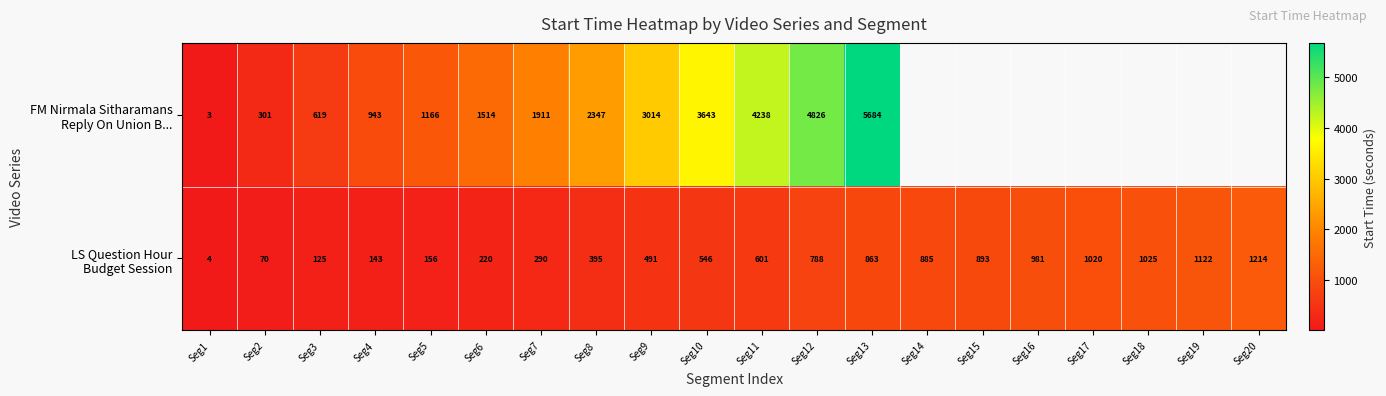

True or false: LS Question Hour Budget Session has a value of 491.0 at Seg9.

True